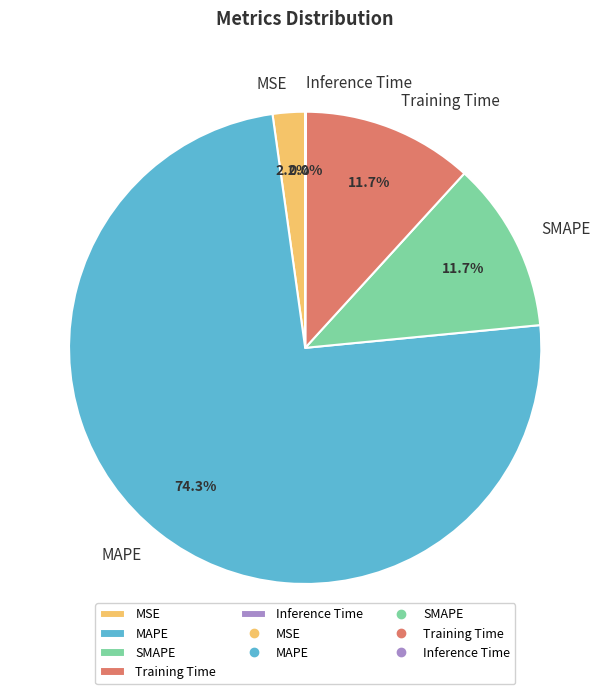

Combined, do SMAPE and MAPE account for over 50%?

Yes